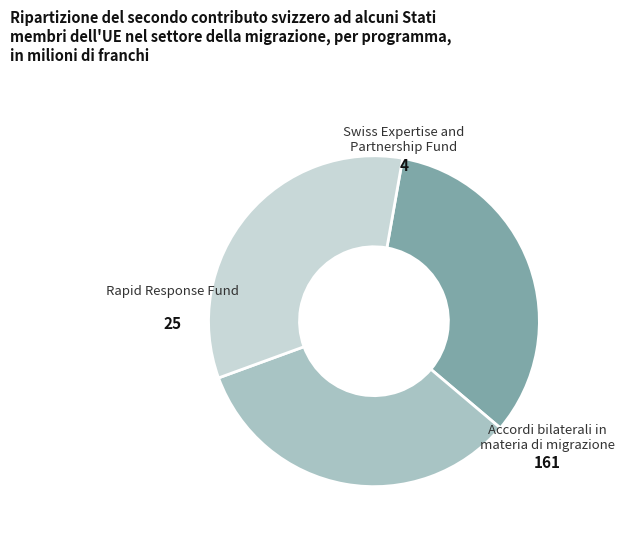

Is there any slice that represents more than half of the pie?

No